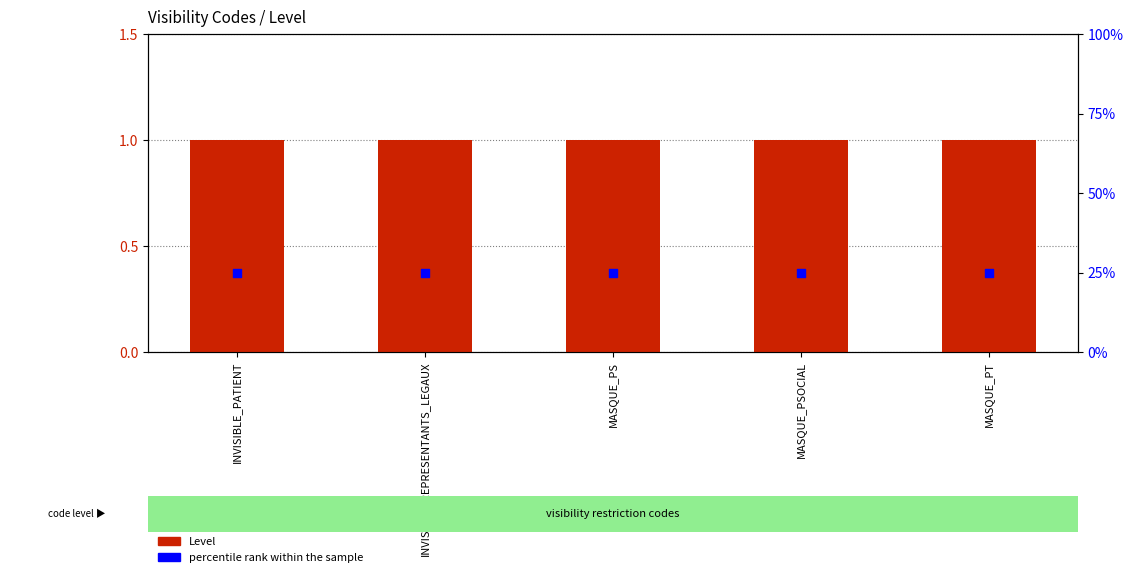

At which category is the sum across all series the highest?

INVISIBLE_PATIENT